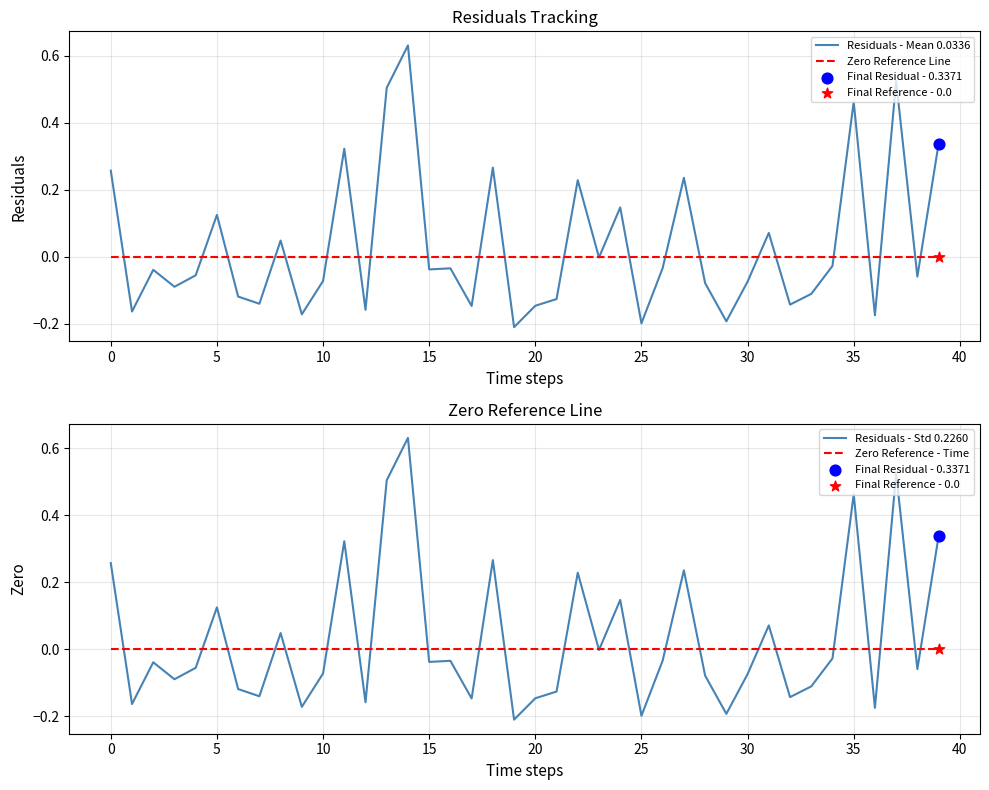

Which series has the largest total across all categories?

Residuals - Mean 0.0336